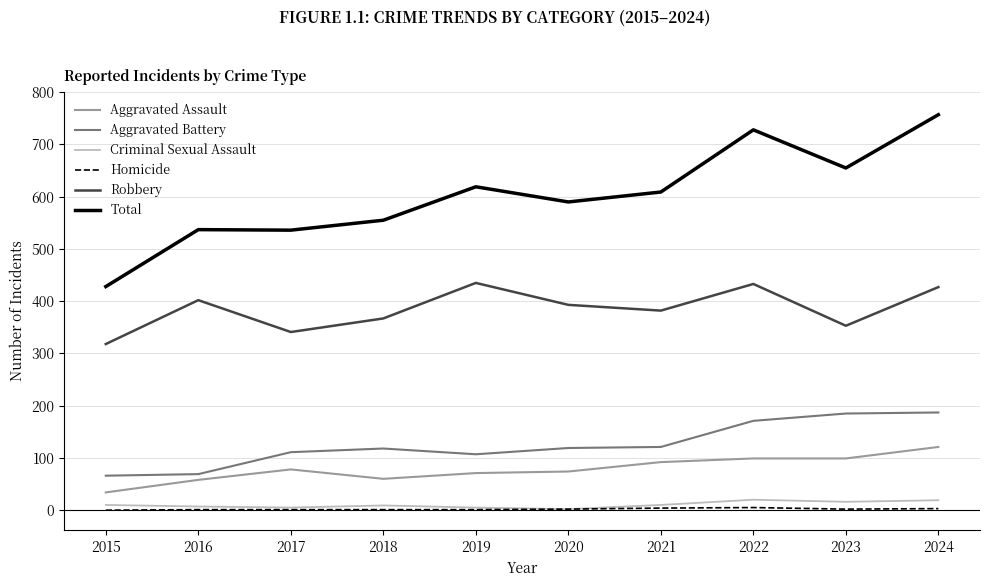

How many lines are shown in the chart?

6